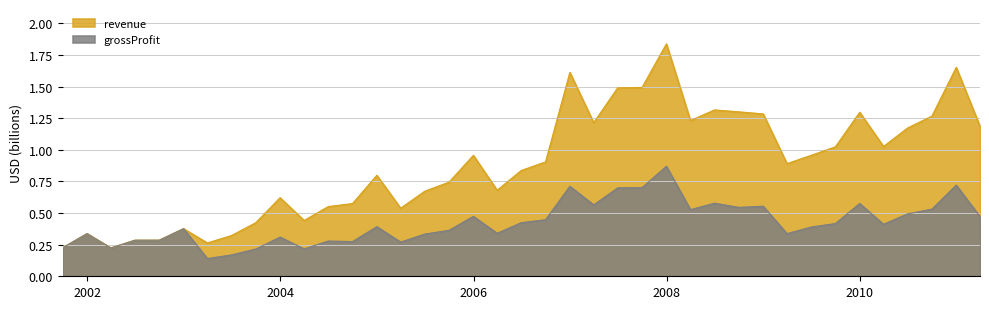

The value of revenue at 2003-Q3 is 0.7. True or false?

False